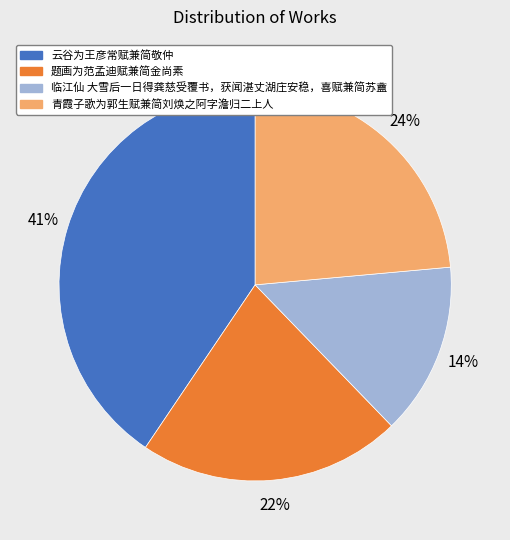

Count the number of slices in the pie.

4